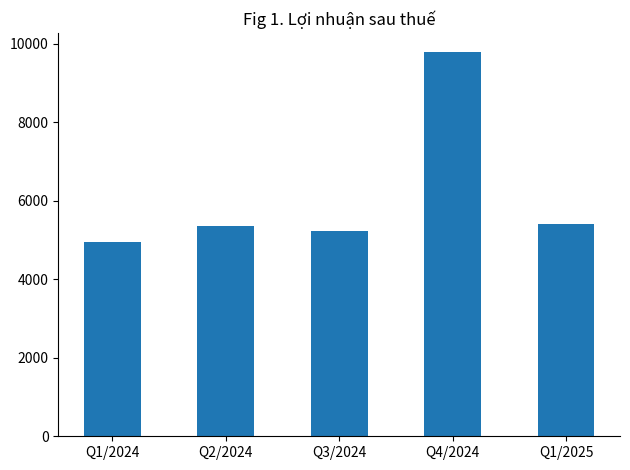

Which has a higher value, Q3/2024 or Q1/2024?

Q3/2024